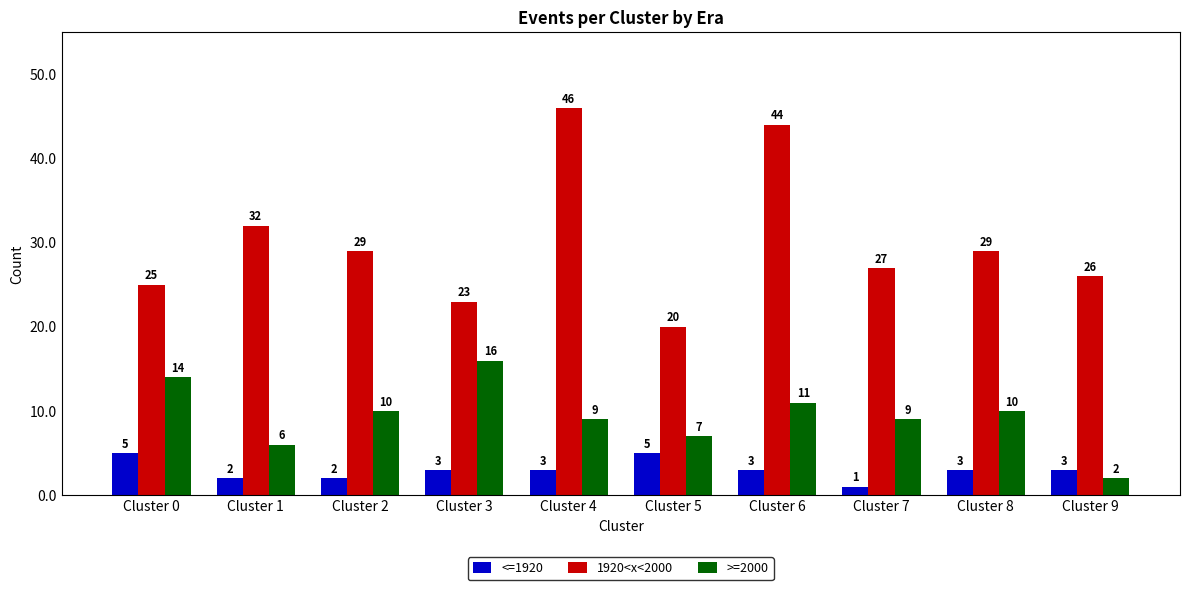

Reading left to right, transcribe all the data shown in this chart.

<=1920: Cluster 0=5	Cluster 1=2	Cluster 2=2	Cluster 3=3	Cluster 4=3	Cluster 5=5	Cluster 6=3	Cluster 7=1	Cluster 8=3	Cluster 9=3
1920<x<2000: Cluster 0=25	Cluster 1=32	Cluster 2=29	Cluster 3=23	Cluster 4=46	Cluster 5=20	Cluster 6=44	Cluster 7=27	Cluster 8=29	Cluster 9=26
>=2000: Cluster 0=14	Cluster 1=6	Cluster 2=10	Cluster 3=16	Cluster 4=9	Cluster 5=7	Cluster 6=11	Cluster 7=9	Cluster 8=10	Cluster 9=2